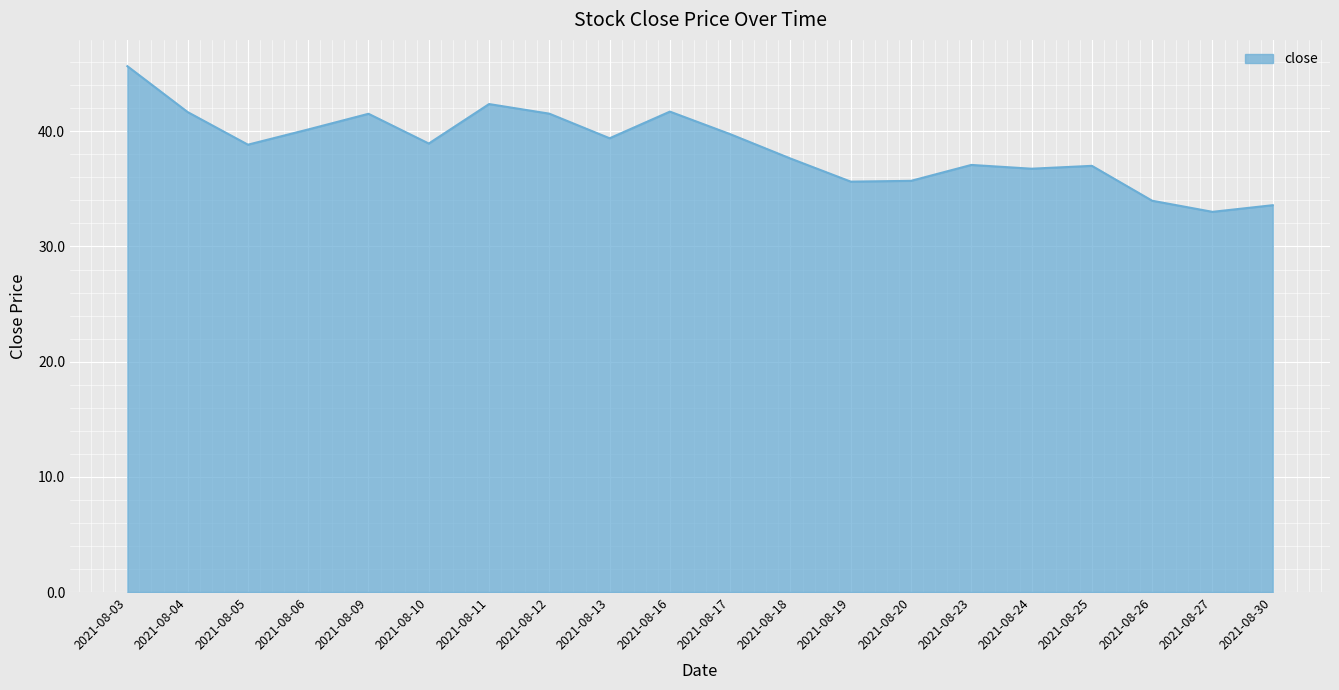

At which category does the data reach its first local valley?

2021-08-05